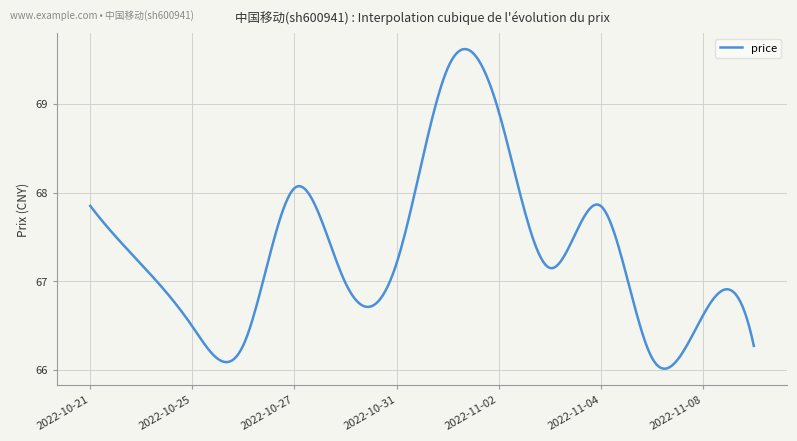

What is the difference between the maximum and minimum values?

3.6